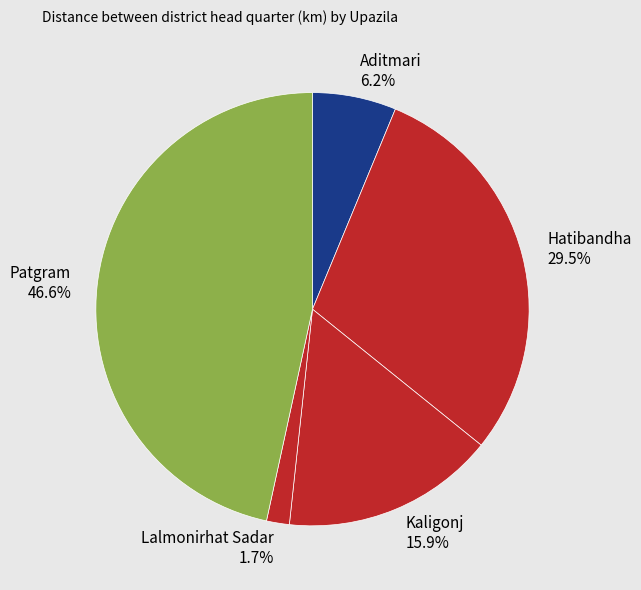

True or false: Hatibandha accounts for 43% of the total.

False